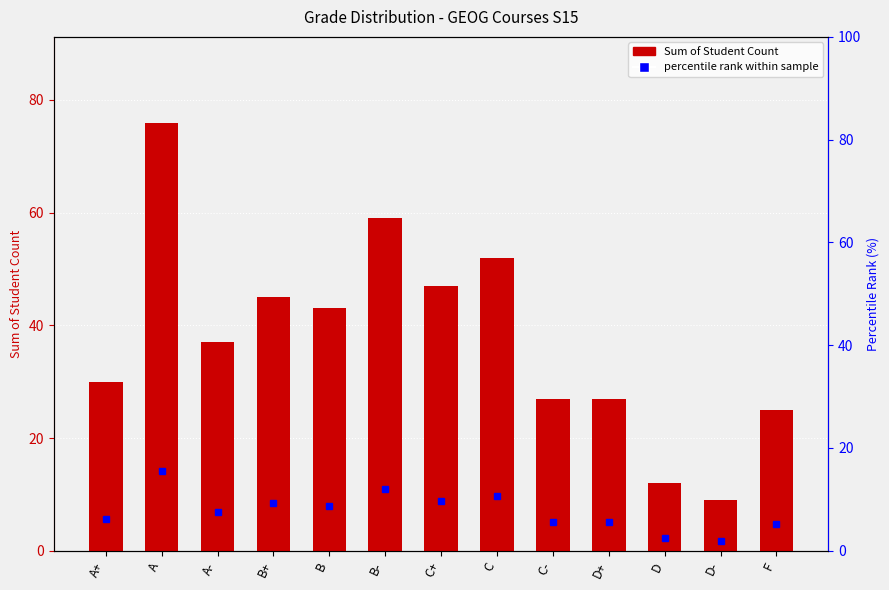

How many data points in Sum of Student Count are less than 37?

6